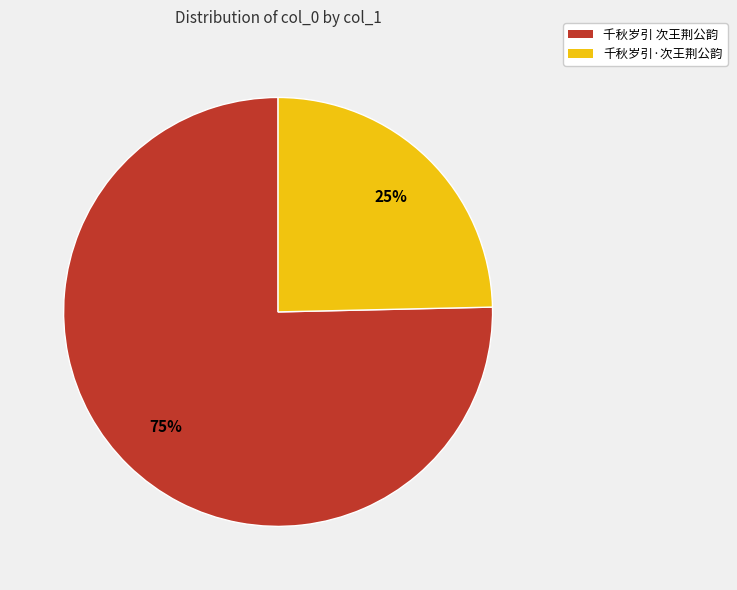

Is 千秋岁引 次王荆公韵 the majority of the pie?

Yes